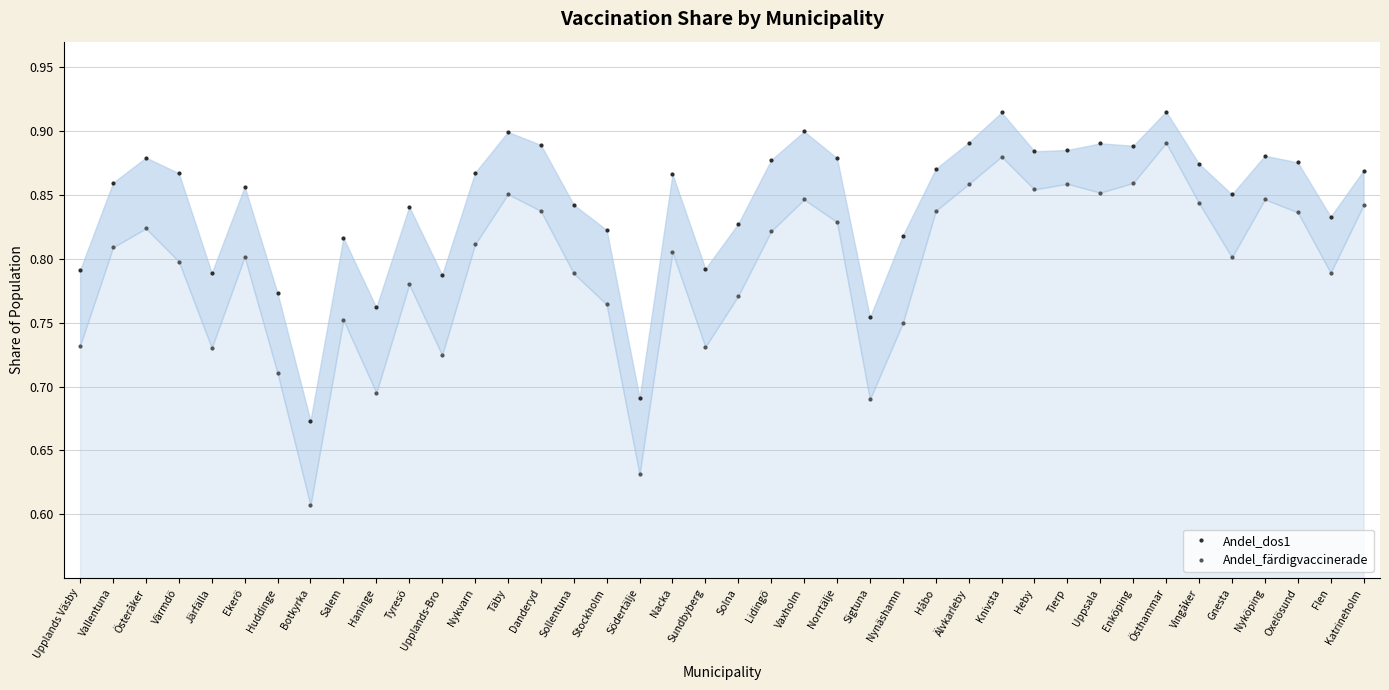

True or false: Andel_färdigvaccinerade and Andel_dos1 cross at least once.

False